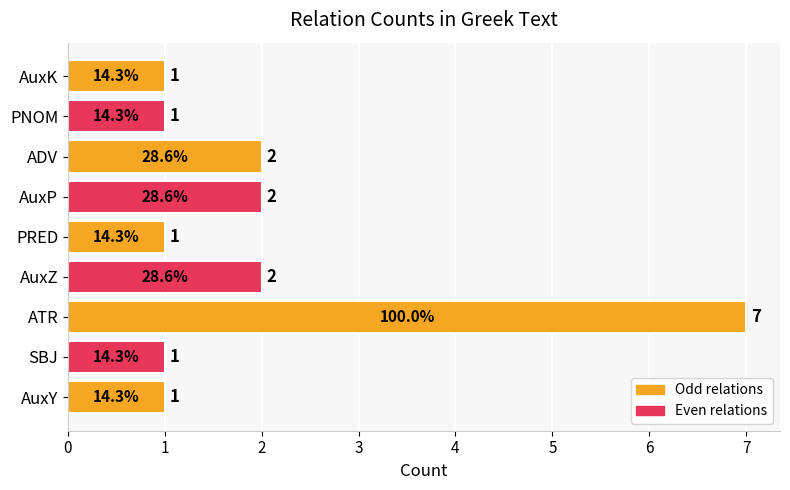

Does the chart contain any negative values?

No